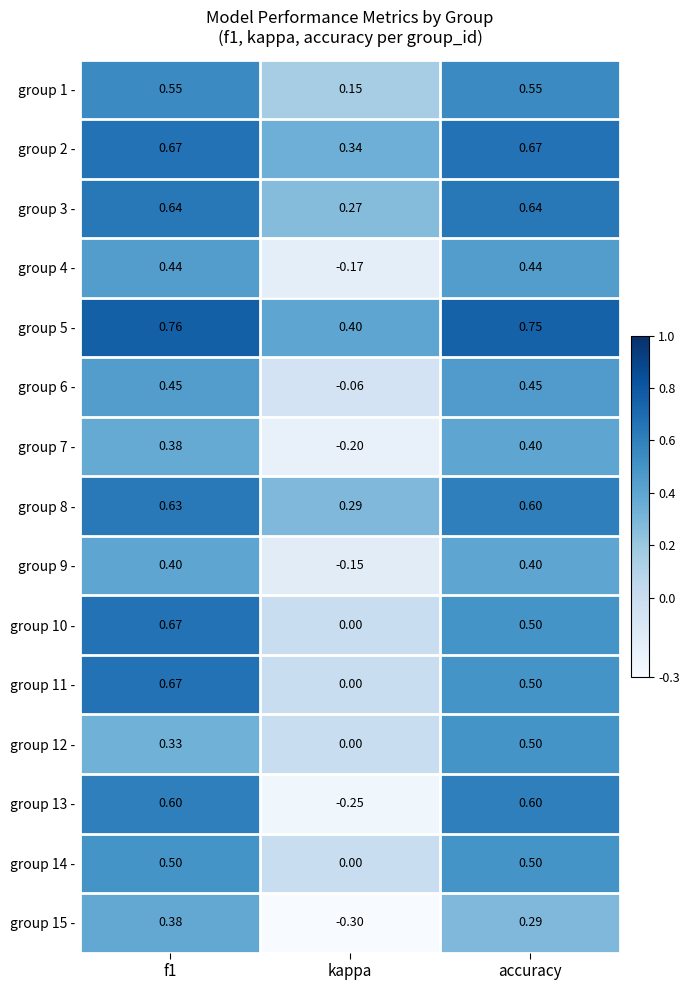

Where is group 3 - nearest to the value 0?

kappa